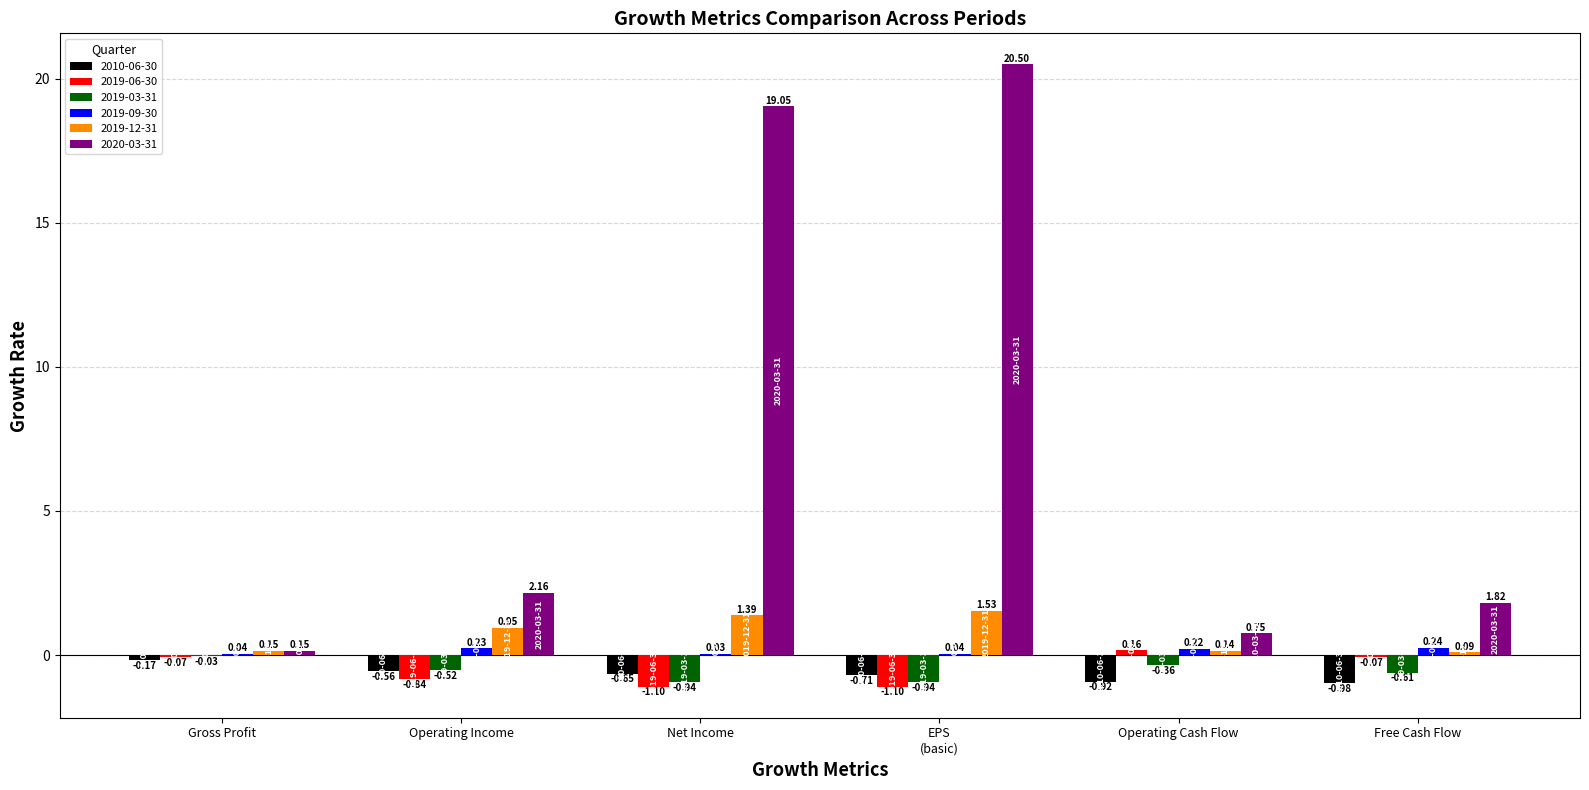

What is the greatest value displayed?

20.5